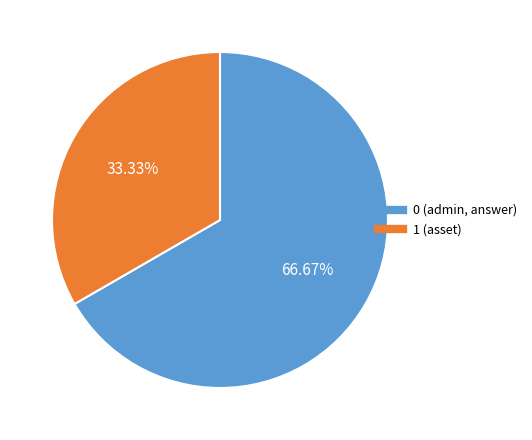

Is there a majority slice in this chart?

Yes